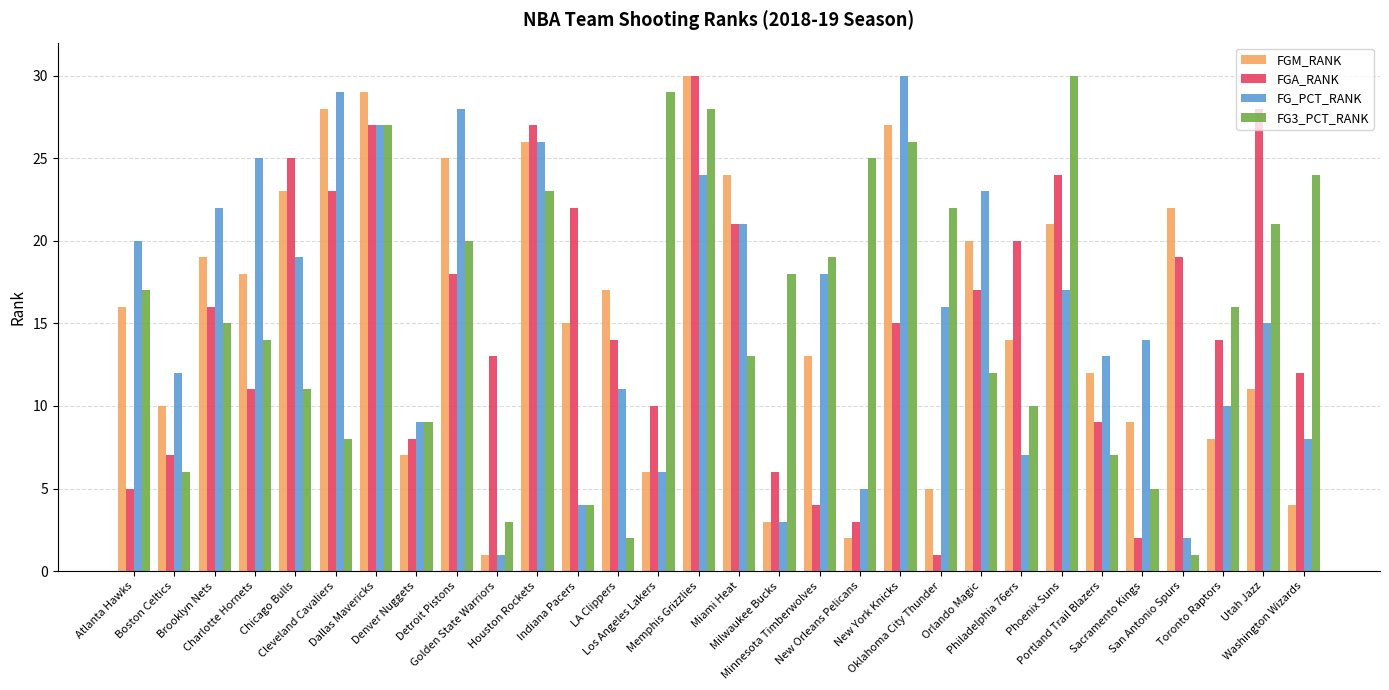

What is the label of the 24th bar from the left?

Phoenix Suns